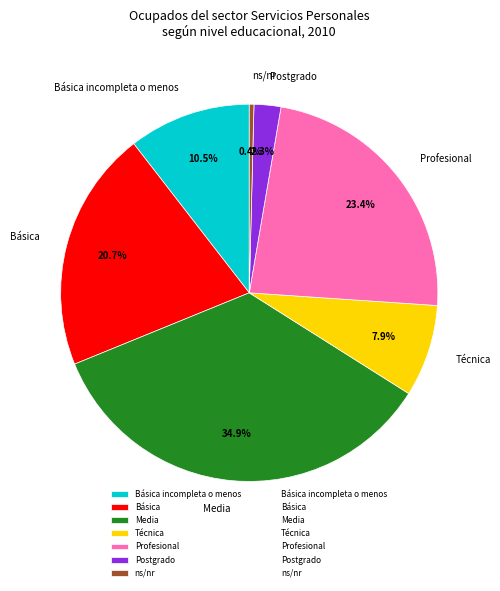

What is the smallest slice in the pie chart?

ns/nr